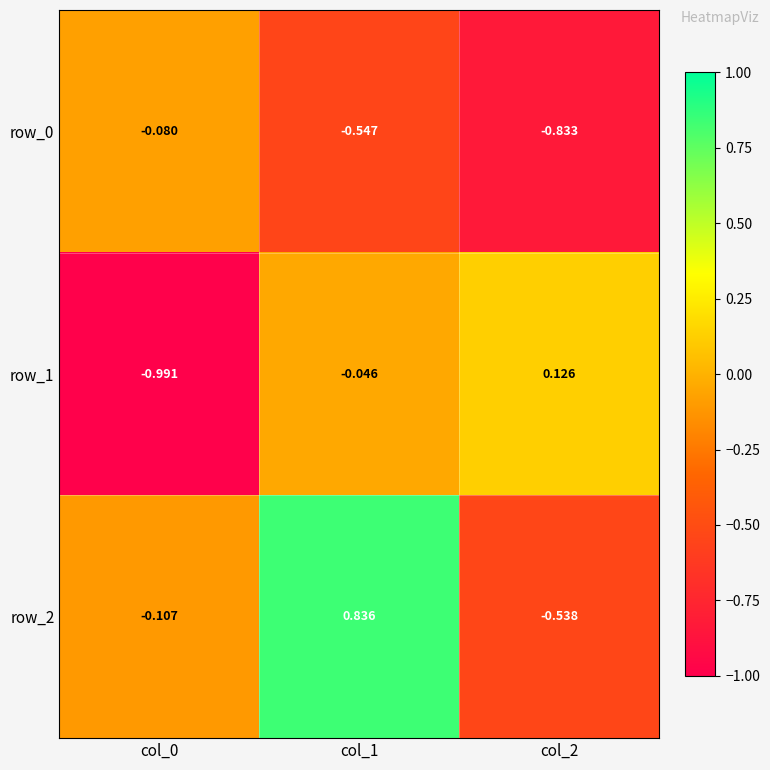

At how many categories does at least one series exceed 0?

2